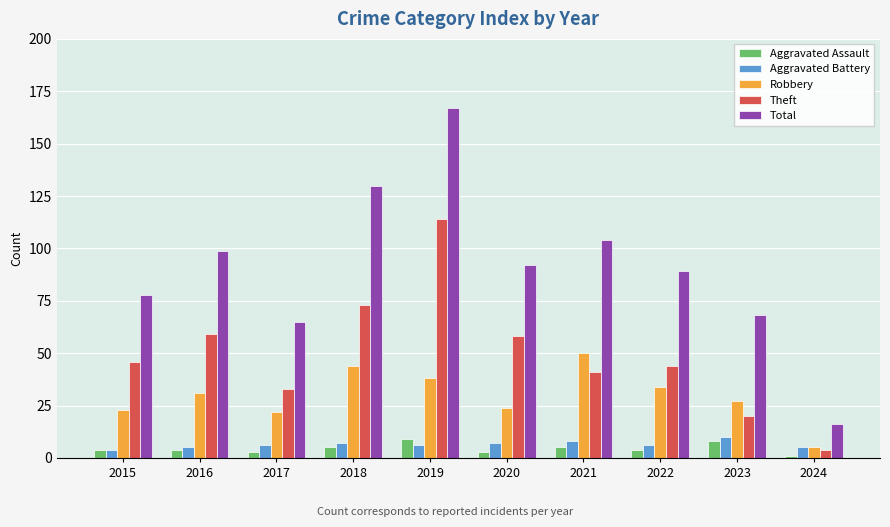

Reading left to right, extract all data points from this chart.

Aggravated Assault: 2015=4	2016=4	2017=3	2018=5	2019=9	2020=3	2021=5	2022=4	2023=8	2024=1
Aggravated Battery: 2015=4	2016=5	2017=6	2018=7	2019=6	2020=7	2021=8	2022=6	2023=10	2024=5
Robbery: 2015=23	2016=31	2017=22	2018=44	2019=38	2020=24	2021=50	2022=34	2023=27	2024=5
Theft: 2015=46	2016=59	2017=33	2018=73	2019=114	2020=58	2021=41	2022=44	2023=20	2024=4
Total: 2015=78	2016=99	2017=65	2018=130	2019=167	2020=92	2021=104	2022=89	2023=68	2024=16